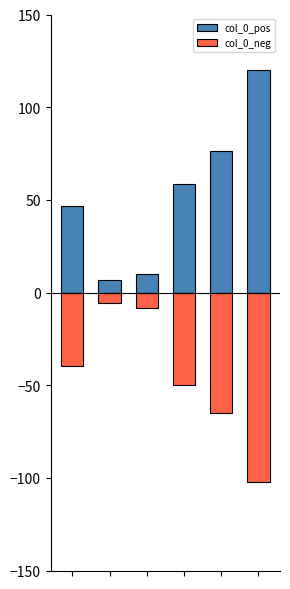

What is the sum of all col_0_neg values?

-270.6